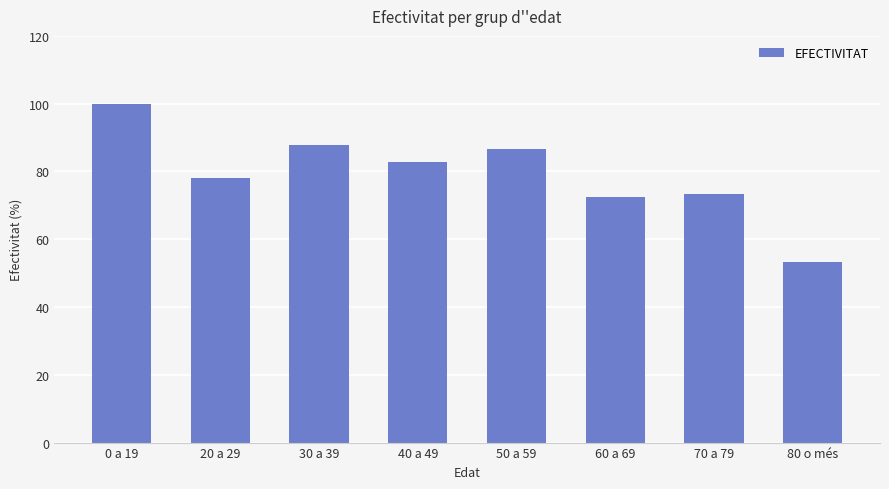

Does the chart contain any negative values?

No